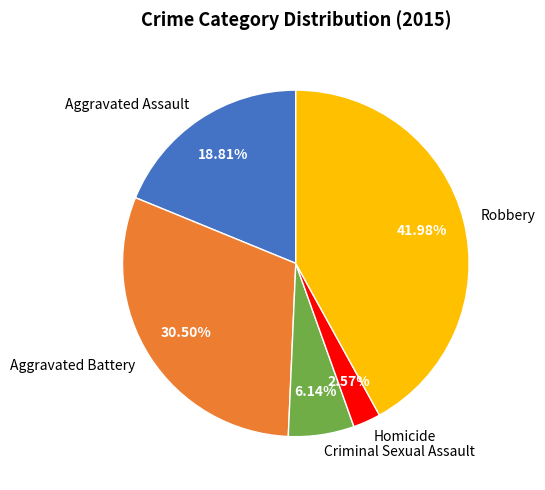

Is it true that Criminal Sexual Assault is 6% of the pie?

True